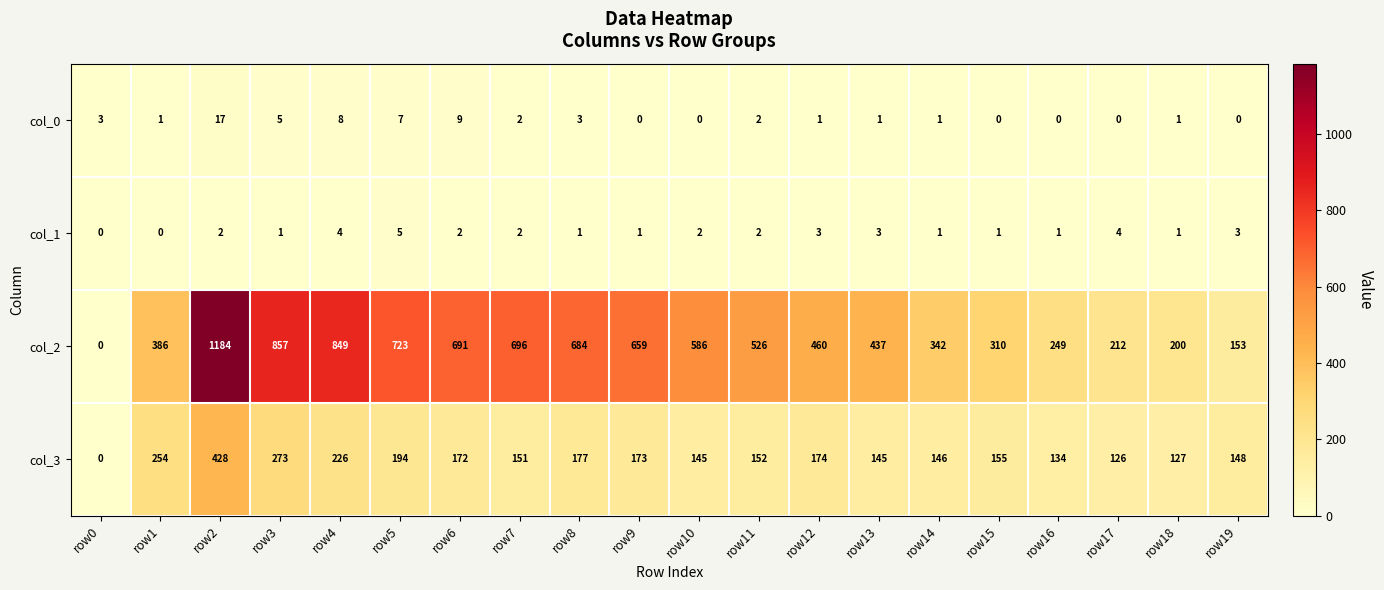

At how many categories does at least one series exceed 896?

1